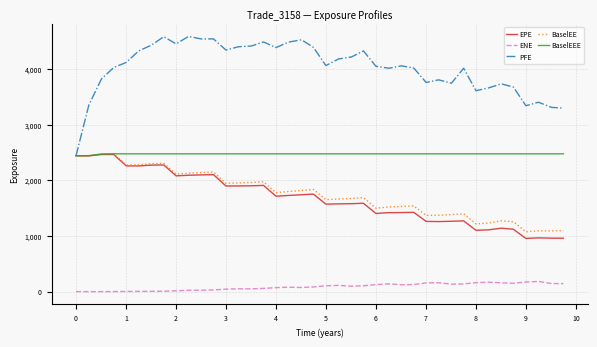

What is the maximum value for ENE?

183.5